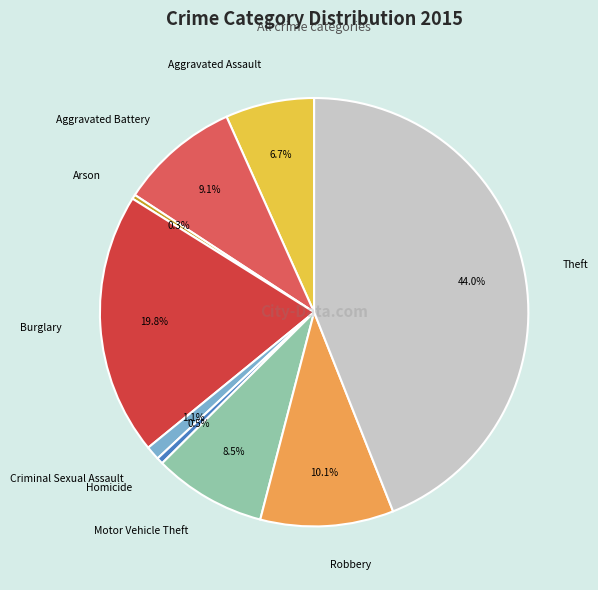

Is there any slice that represents more than half of the pie?

No